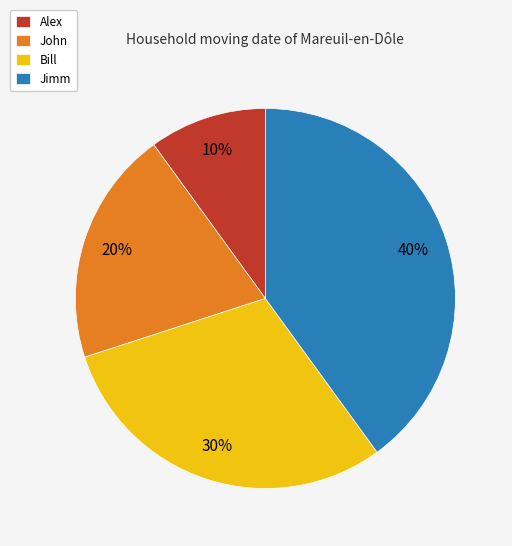

To the nearest percent, what portion does Jimm represent?

40%